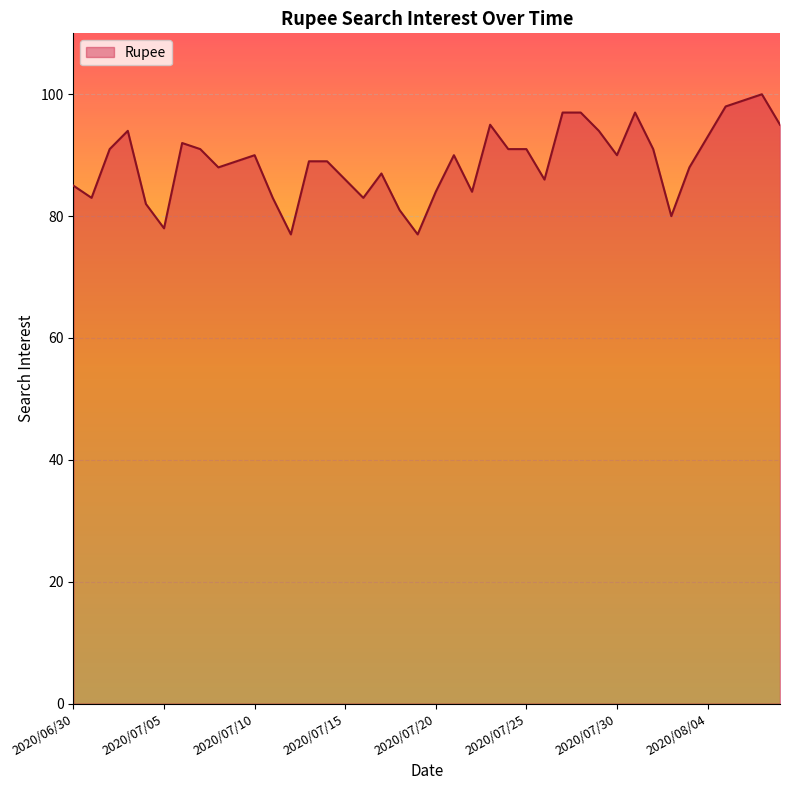

What is the maximum value shown in the chart?

100